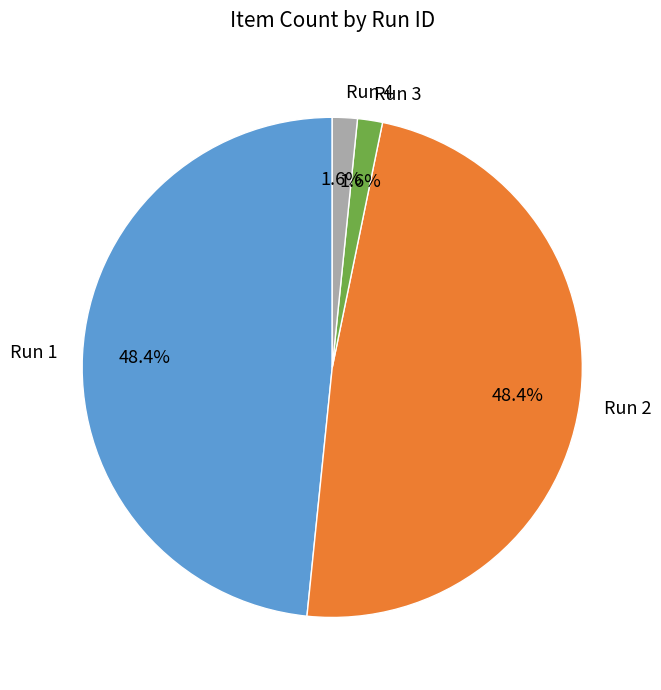

Is the sum of Run 2 and Run 1 greater than half?

Yes